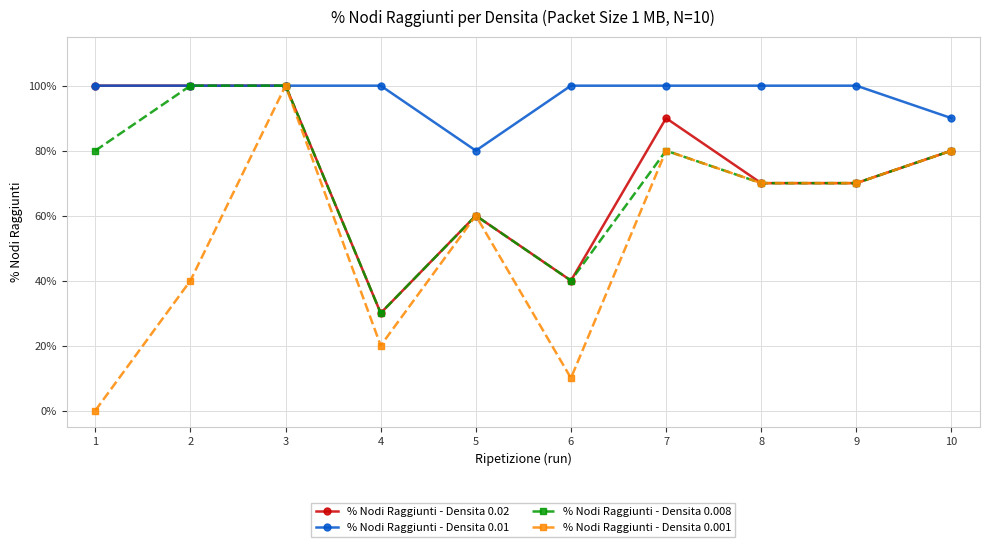

True or false: % Nodi Raggiunti - Densita 0.008 has a value of 0.4 at 5.

False